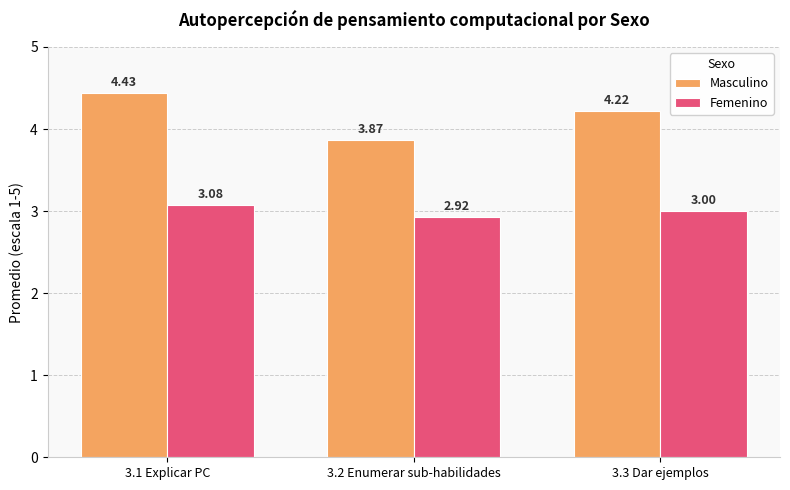

How many values in the Masculino series are below 4?

1